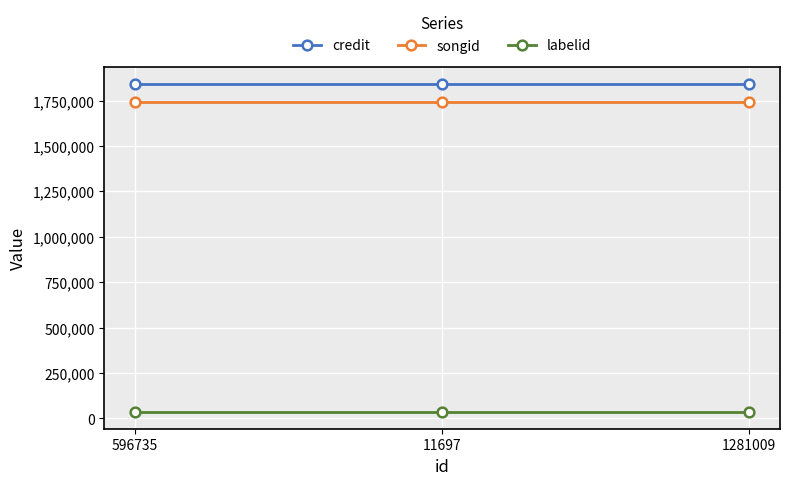

How many data points does each series have?

3